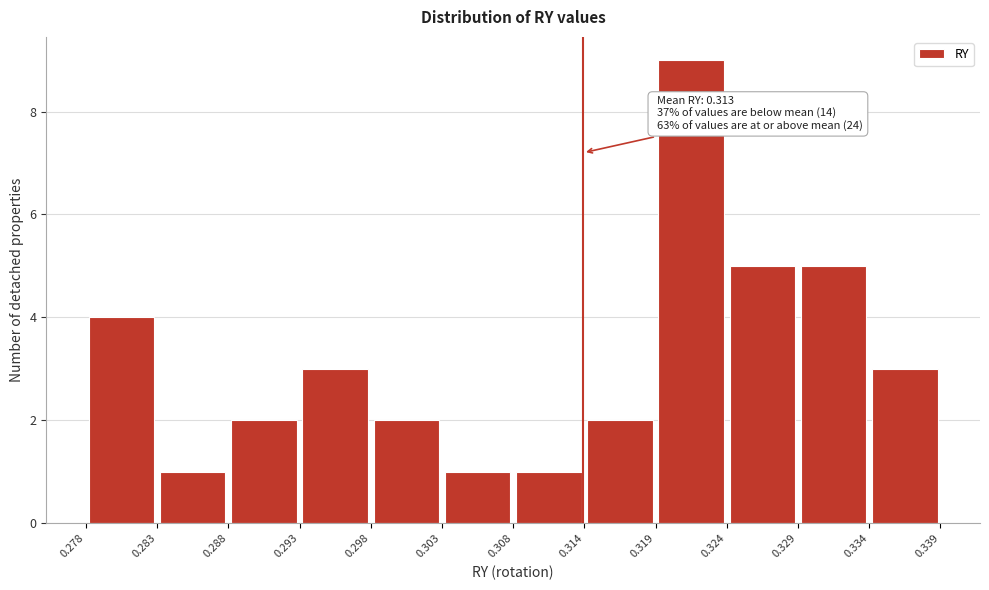

Over which range of the x-axis is the bar tallest?

0.319 to 0.324